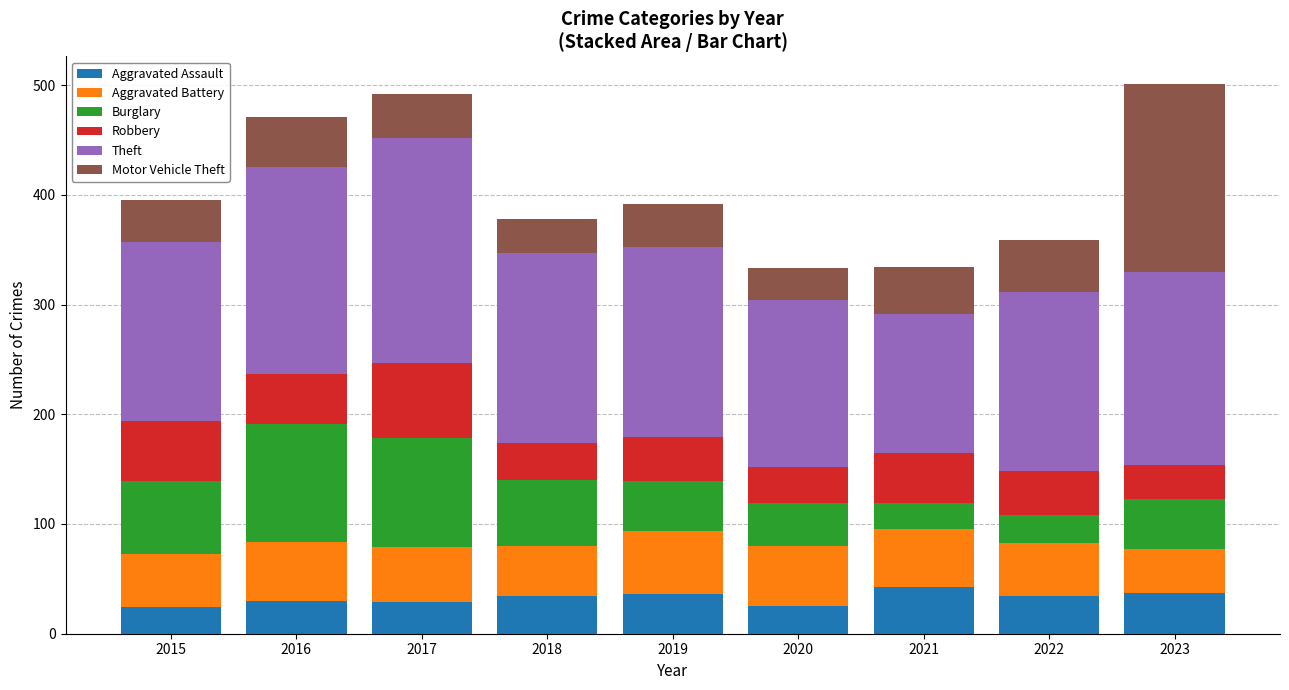

What is the total value across all series at 2020?

333